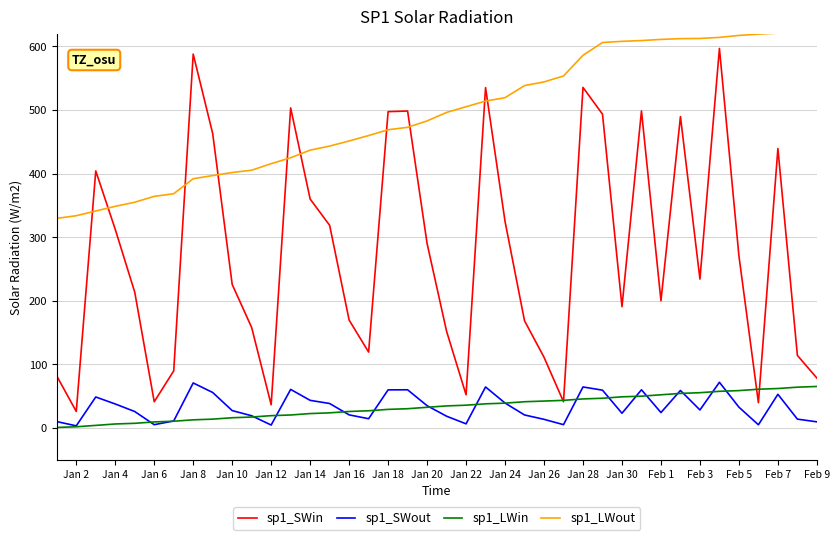

True or false: sp1_LWin and sp1_LWout cross at least once.

False